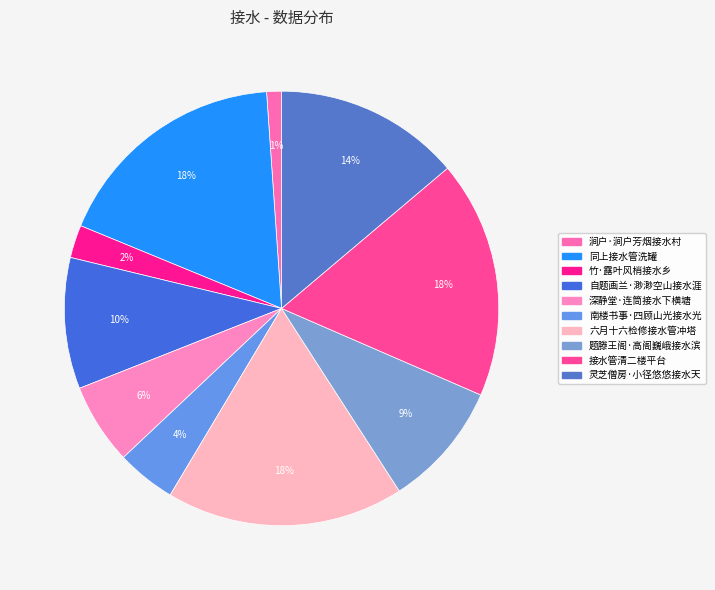

What is the smallest slice in the pie chart?

涧户·涧户芳烟接水村